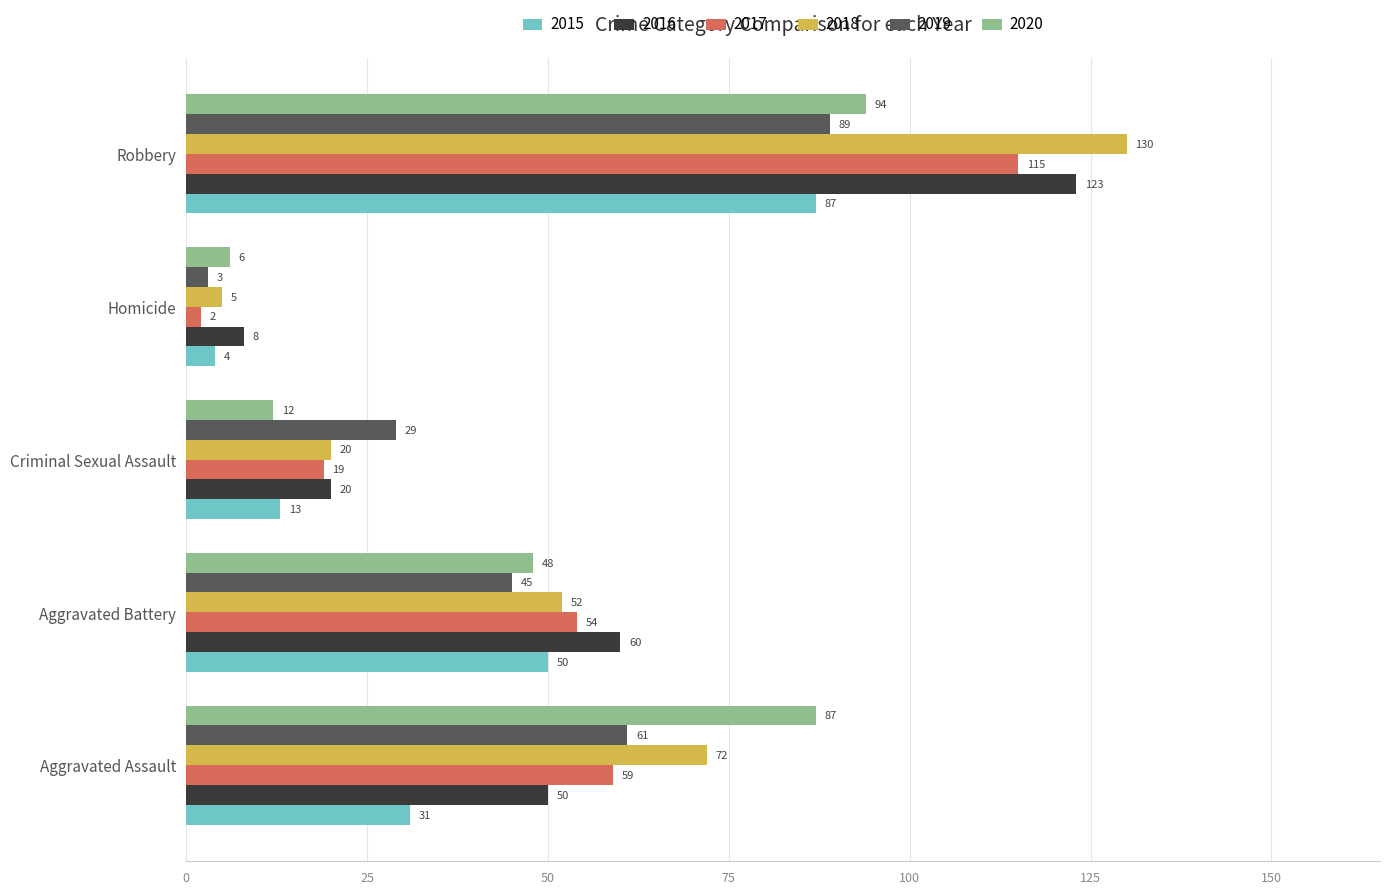

What is the greatest value displayed?

130